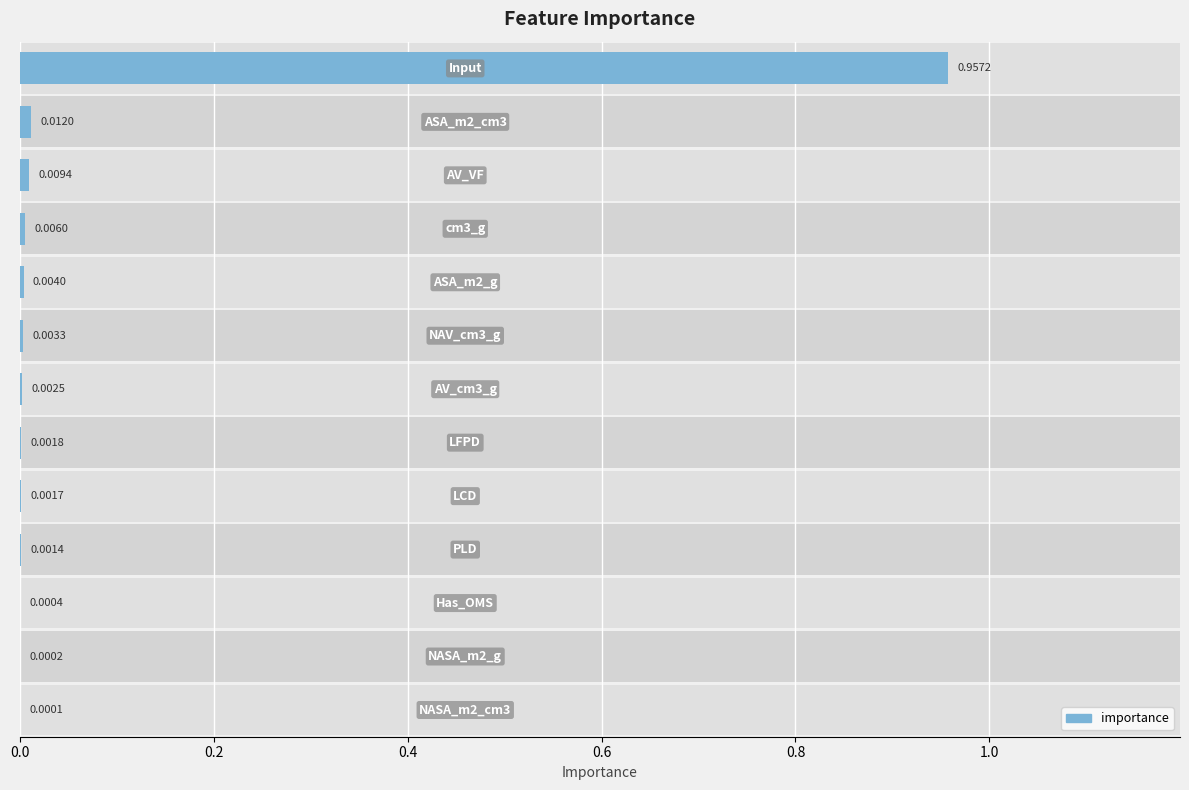

The chart shows a value of 0.0 at 8. True or false?

True